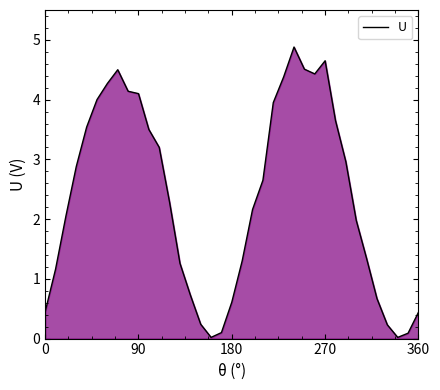

What is the greatest value displayed?

4.9